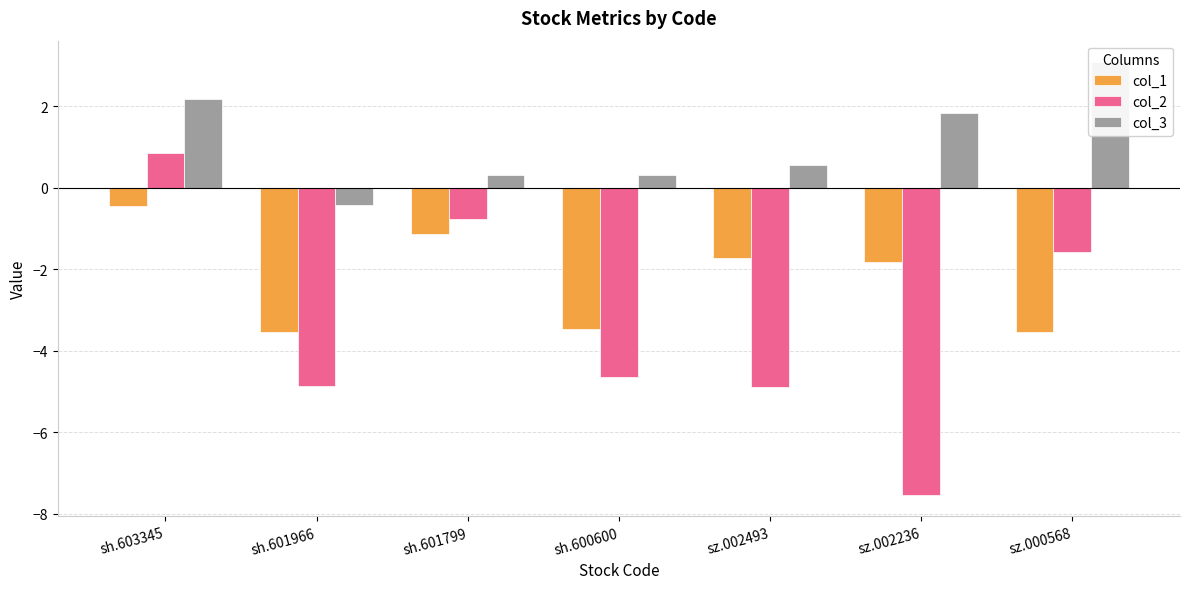

Which category has the highest value across all series?

sz.000568